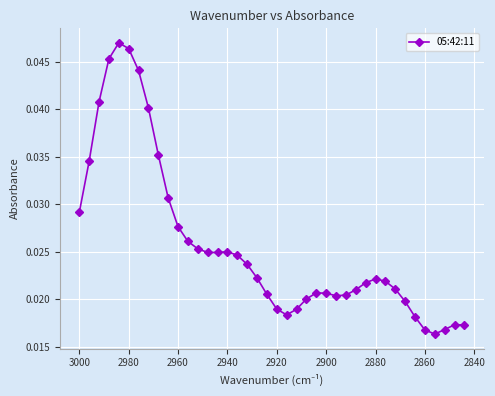

What position from the right is 2940?

25